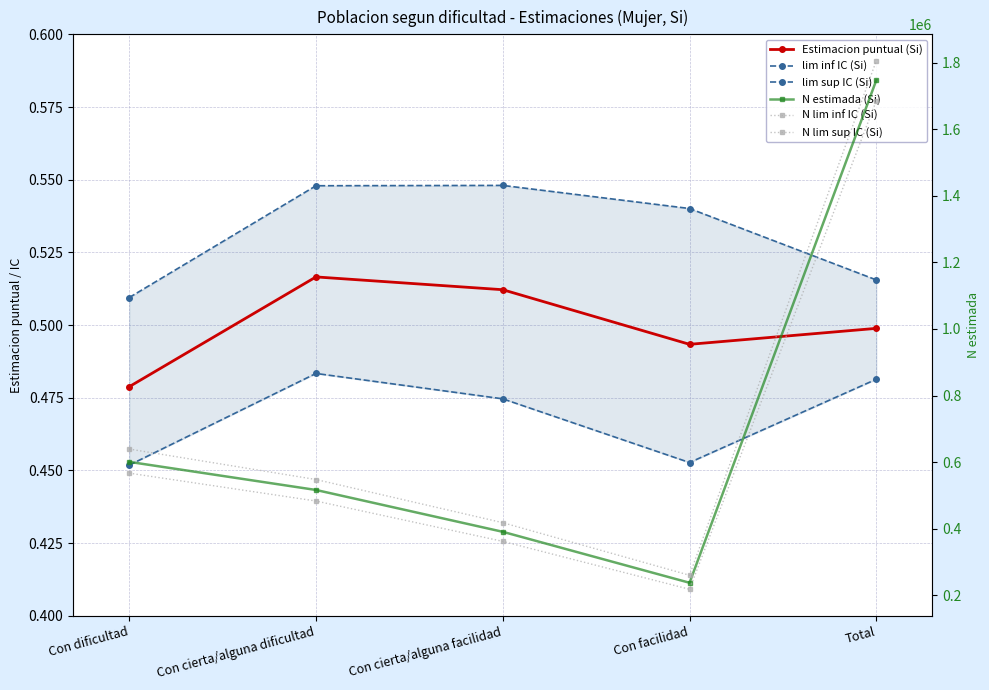

How many Estimacion puntual (Si) values are between 0 and 1?

5